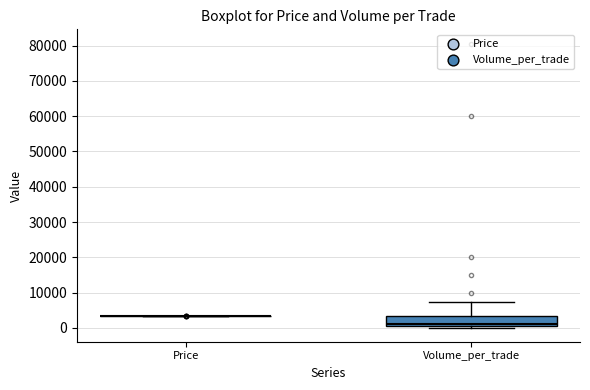

Reading left to right, transcribe this box plot: for each box, give where its median line is, the range the box spans, and where its two whiskers end, as read against the y-axis. The values are not printed on the chart, so give them approximately, as read against the axis.

Price: box collapsed to a line at 4000, whiskers 4000 to 4000
Volume_per_trade: median 1000 (just above the box's lower edge), box 1000 to 3000, whiskers 0 to 7000